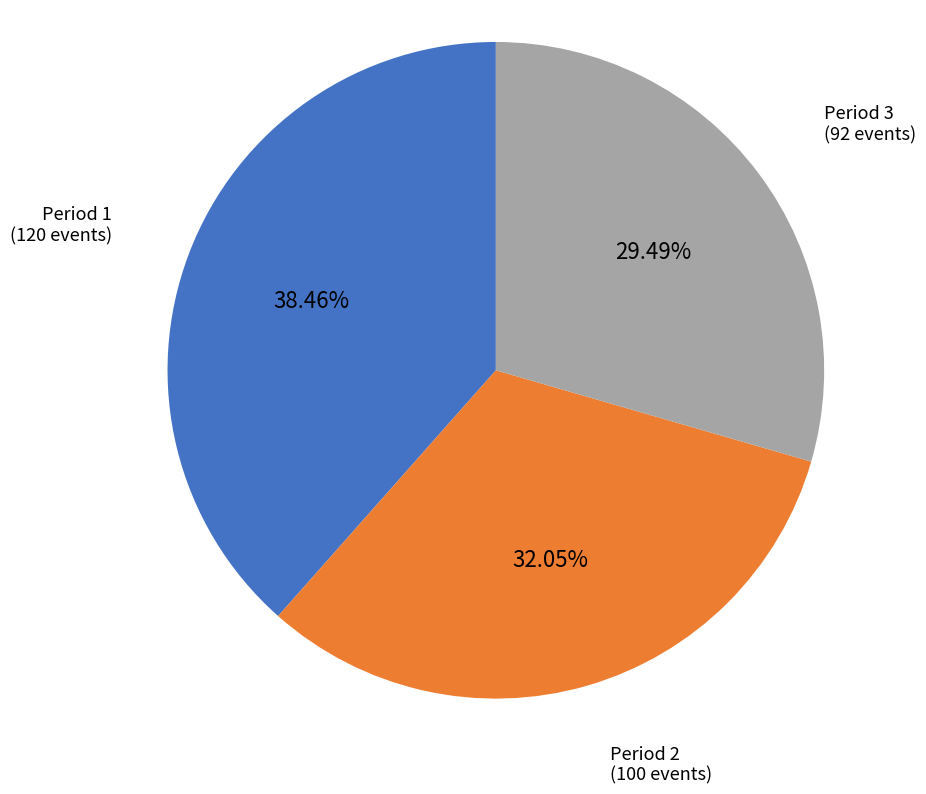

Is there any slice that represents more than half of the pie?

No